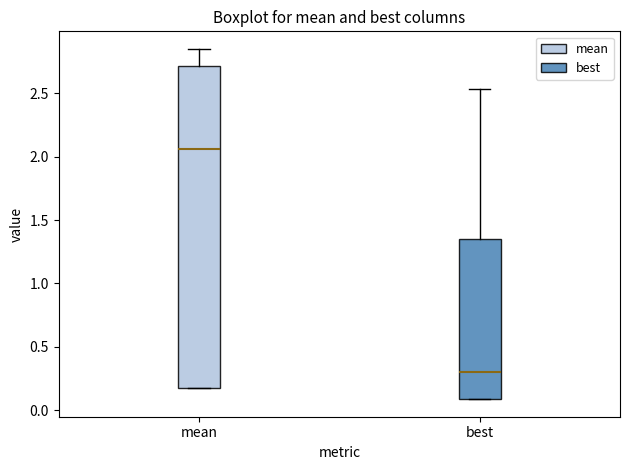

Reading left to right, transcribe this box plot: for each box, give where its median line is, the range the box spans, and where its two whiskers end, as read against the y-axis. The values are not printed on the chart, so give them approximately, as read against the axis.

mean: median 2.05, box 0.20 to 2.70, whiskers 0.20 to 2.85
best: median 0.30, box 0.10 to 1.35, whiskers 0.10 to 2.55